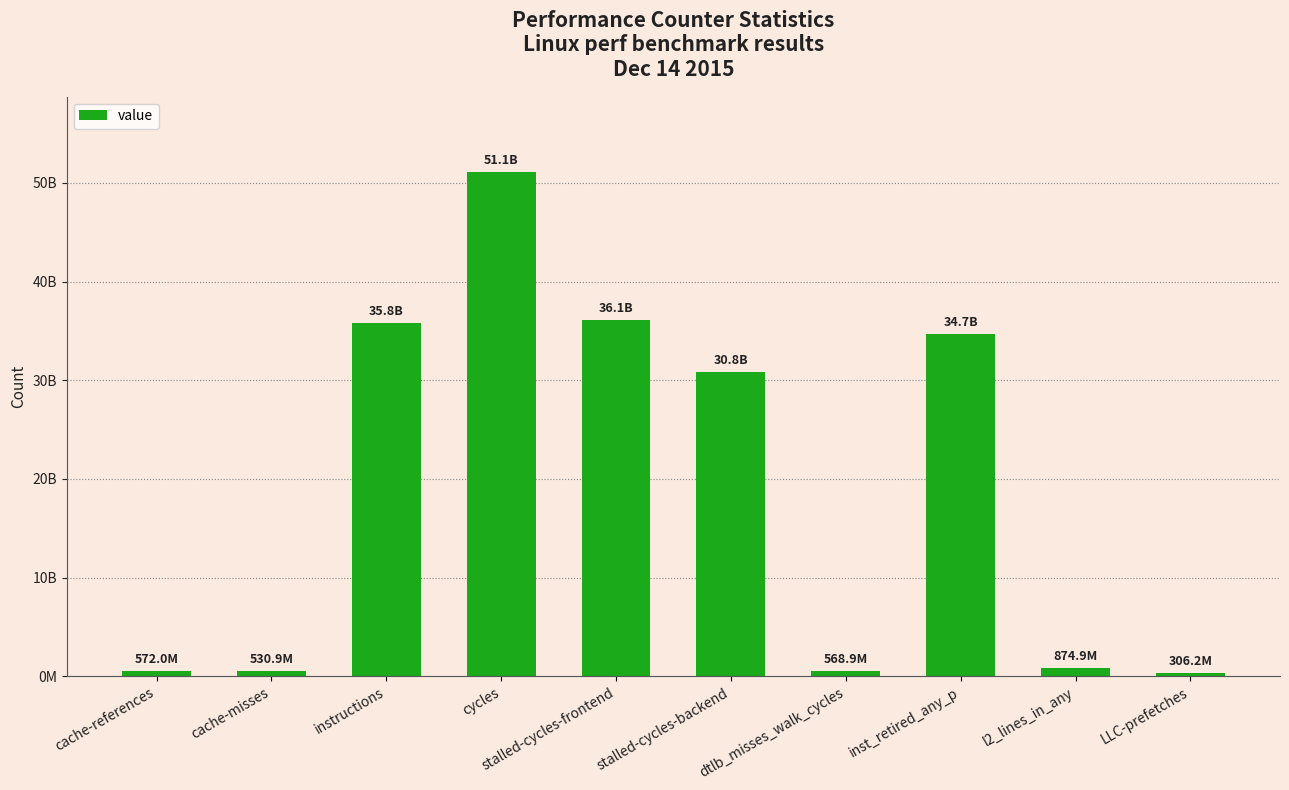

What is the label of the 2nd bar from the right?

l2_lines_in_any